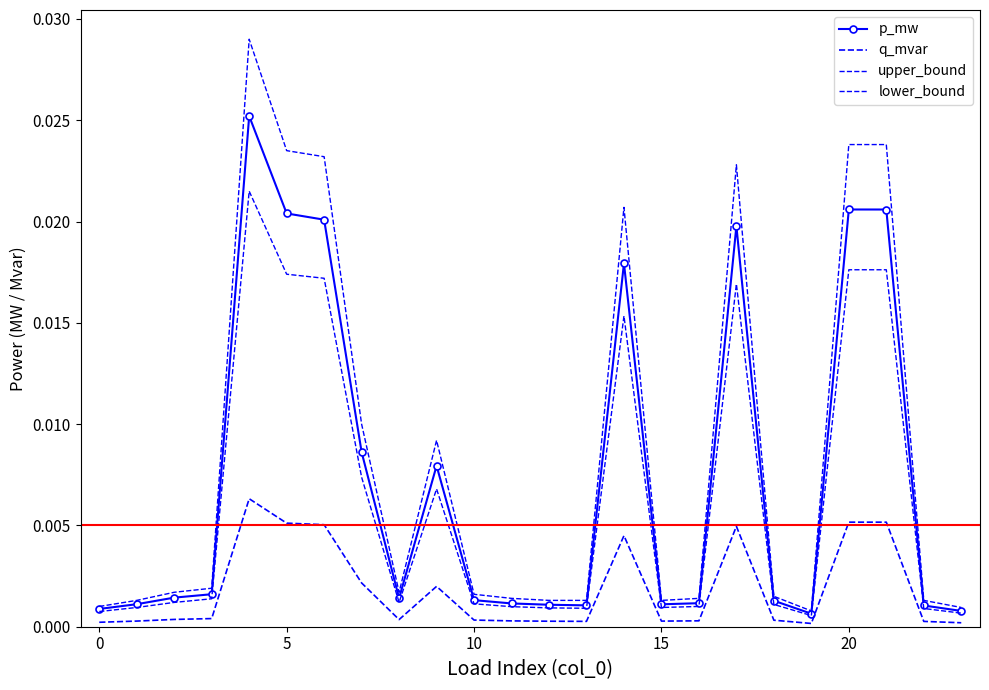

What is the label of the 13th point from the right?

11